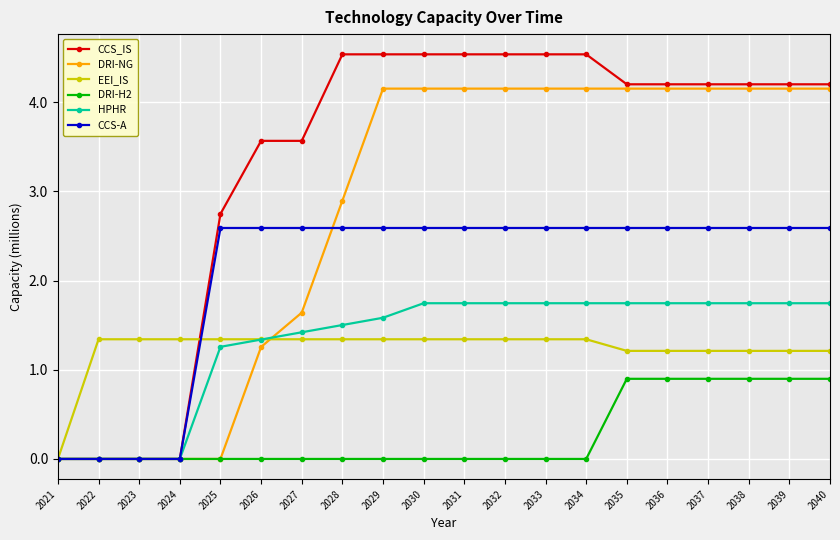

How many CCS-A values are between 2 and 3?

16